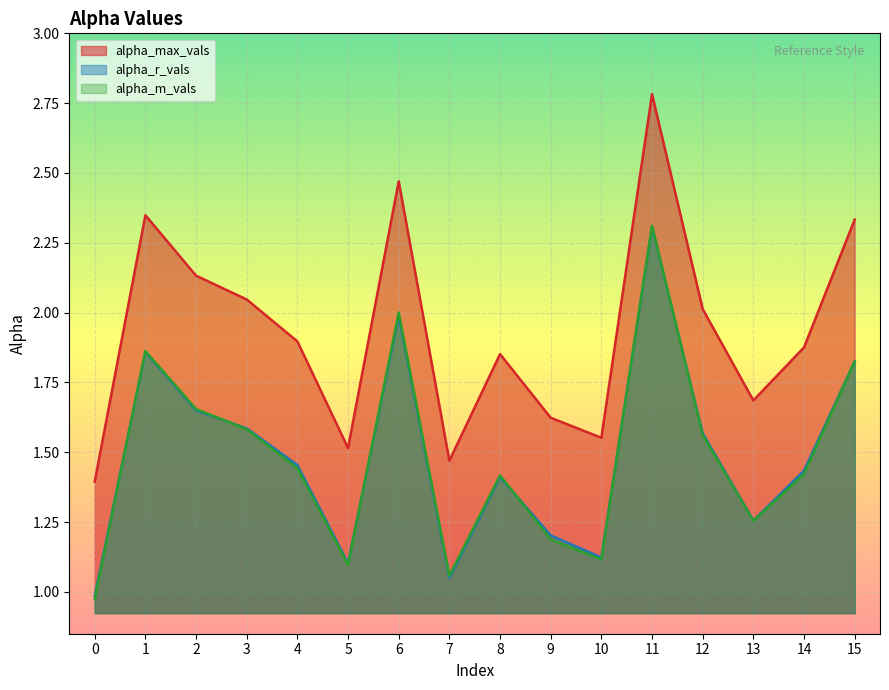

What is the sum of the alpha_m_vals values at 4 and 0?

2.4